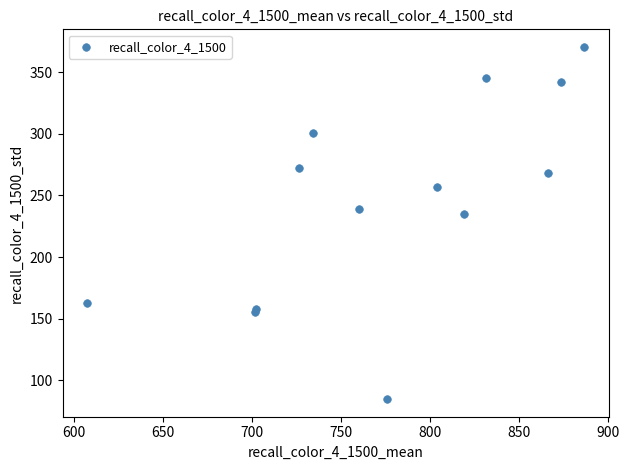

What Y value in the scatter plot is closest to 227?

235.1